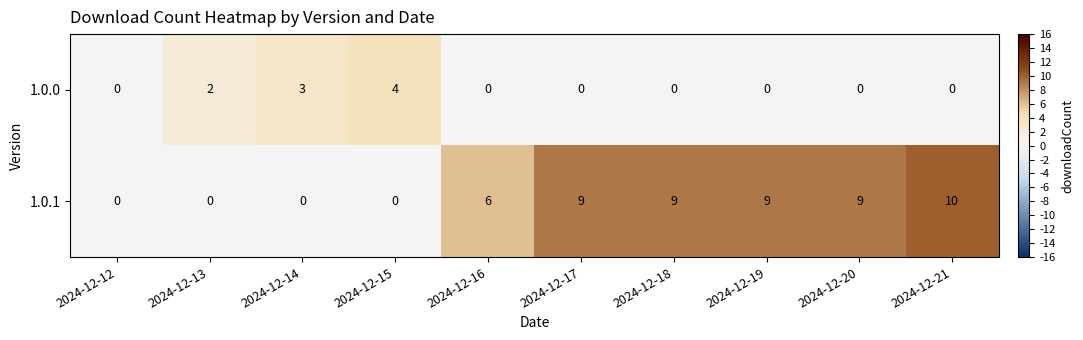

How many distinct data groups are displayed?

2